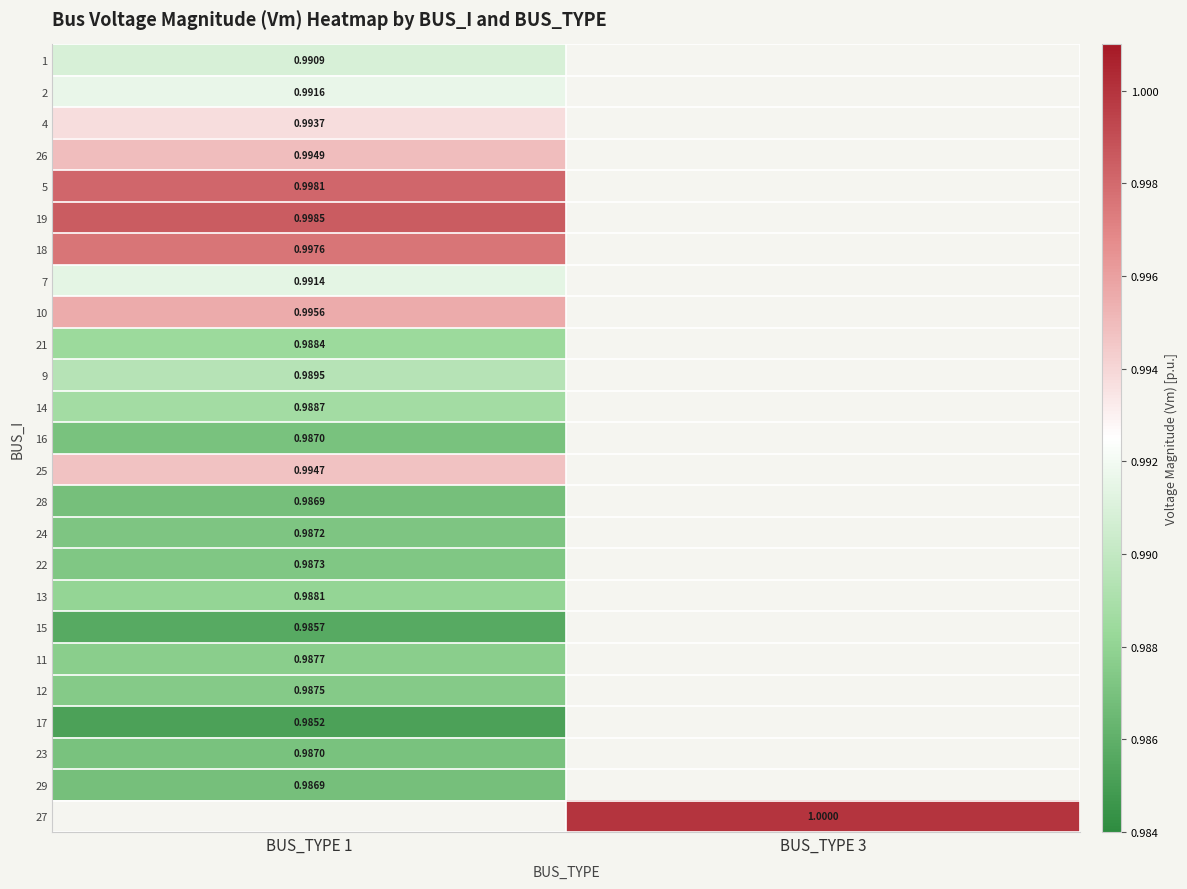

Which category has the lowest value across all series?

BUS_TYPE 1